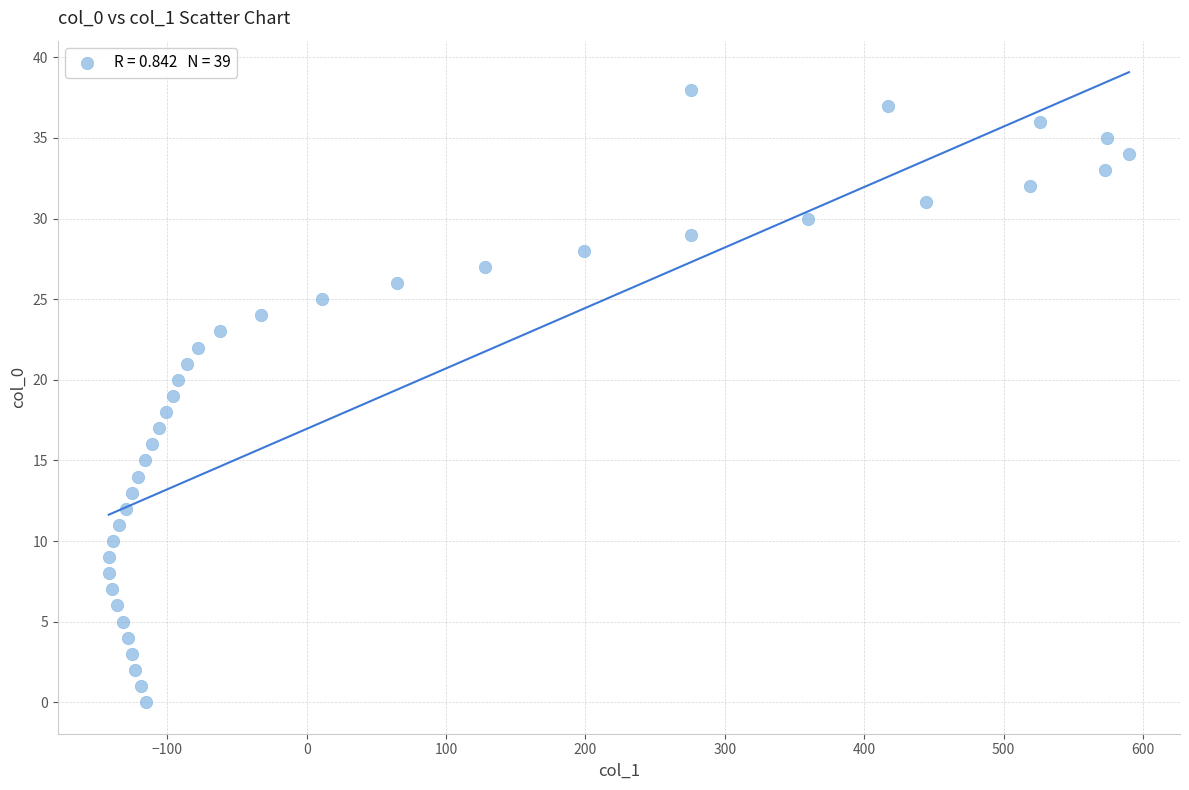

What is the range of X values (max minus min)?

732